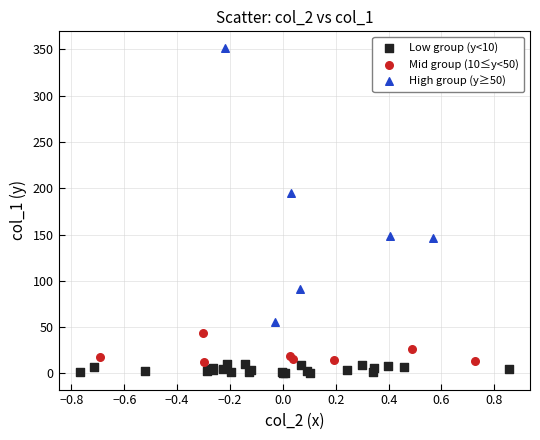

Which series has the largest Y range (max minus min)?

High group (y≥50)